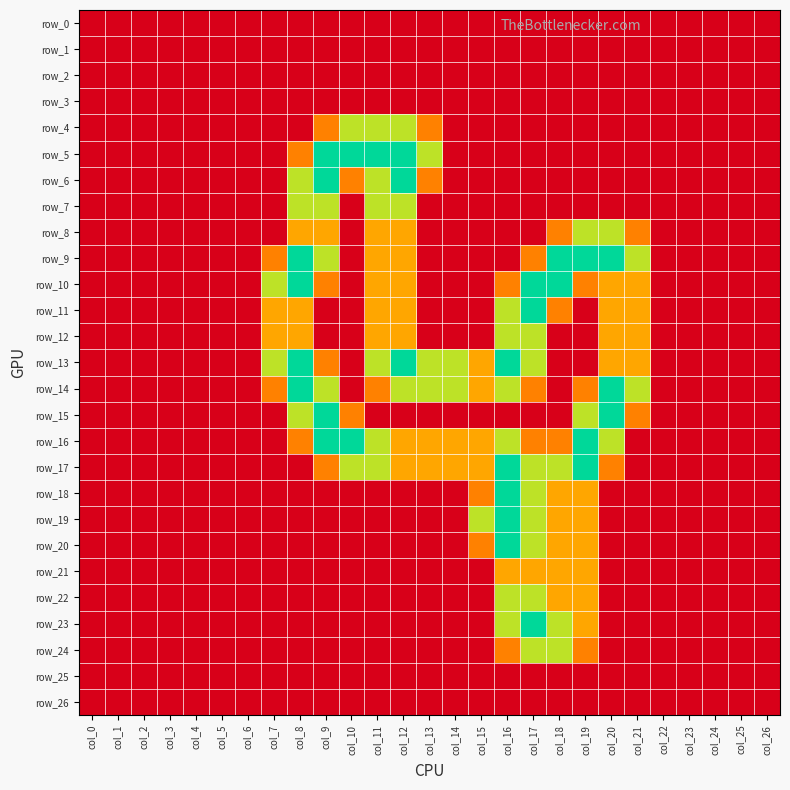

Reading left to right, extract all data points from this chart.

row_0: col_0=0.0	col_1=0.0	col_2=0.0	col_3=0.0	col_4=0.0	col_5=0.0	col_6=0.0	col_7=0.0	col_8=0.0	col_9=0.0	col_10=0.0	col_11=0.0	col_12=0.0	col_13=0.0	col_14=0.0	col_15=0.0	col_16=0.0	col_17=0.0	col_18=0.0	col_19=0.0	col_20=0.0	col_21=0.0	col_22=0.0	col_23=0.0	col_24=0.0	col_25=0.0	col_26=0.0
row_1: col_0=0.0	col_1=0.0	col_2=0.0	col_3=0.0	col_4=0.0	col_5=0.0	col_6=0.0	col_7=0.0	col_8=0.0	col_9=0.0	col_10=0.0	col_11=0.0	col_12=0.0	col_13=0.0	col_14=0.0	col_15=0.0	col_16=0.0	col_17=0.0	col_18=0.0	col_19=0.0	col_20=0.0	col_21=0.0	col_22=0.0	col_23=0.0	col_24=0.0	col_25=0.0	col_26=0.0
row_2: col_0=0.0	col_1=0.0	col_2=0.0	col_3=0.0	col_4=0.0	col_5=0.0	col_6=0.0	col_7=0.0	col_8=0.0	col_9=0.0	col_10=0.0	col_11=0.0	col_12=0.0	col_13=0.0	col_14=0.0	col_15=0.0	col_16=0.0	col_17=0.0	col_18=0.0	col_19=0.0	col_20=0.0	col_21=0.0	col_22=0.0	col_23=0.0	col_24=0.0	col_25=0.0	col_26=0.0
row_3: col_0=0.0	col_1=0.0	col_2=0.0	col_3=0.0	col_4=0.0	col_5=0.0	col_6=0.0	col_7=0.0	col_8=0.0	col_9=0.0	col_10=0.0	col_11=0.0	col_12=0.0	col_13=0.0	col_14=0.0	col_15=0.0	col_16=0.0	col_17=0.0	col_18=0.0	col_19=0.0	col_20=0.0	col_21=0.0	col_22=0.0	col_23=0.0	col_24=0.0	col_25=0.0	col_26=0.0
row_4: col_0=0.0	col_1=0.0	col_2=0.0	col_3=0.0	col_4=0.0	col_5=0.0	col_6=0.0	col_7=0.0	col_8=0.0	col_9=0.8	col_10=1.5	col_11=1.5	col_12=1.5	col_13=0.8	col_14=0.0	col_15=0.0	col_16=0.0	col_17=0.0	col_18=0.0	col_19=0.0	col_20=0.0	col_21=0.0	col_22=0.0	col_23=0.0	col_24=0.0	col_25=0.0	col_26=0.0
row_5: col_0=0.0	col_1=0.0	col_2=0.0	col_3=0.0	col_4=0.0	col_5=0.0	col_6=0.0	col_7=0.0	col_8=0.8	col_9=2.0	col_10=2.0	col_11=2.0	col_12=2.0	col_13=1.5	col_14=0.0	col_15=0.0	col_16=0.0	col_17=0.0	col_18=0.0	col_19=0.0	col_20=0.0	col_21=0.0	col_22=0.0	col_23=0.0	col_24=0.0	col_25=0.0	col_26=0.0
row_6: col_0=0.0	col_1=0.0	col_2=0.0	col_3=0.0	col_4=0.0	col_5=0.0	col_6=0.0	col_7=0.0	col_8=1.5	col_9=2.0	col_10=0.8	col_11=1.5	col_12=2.0	col_13=0.8	col_14=0.0	col_15=0.0	col_16=0.0	col_17=0.0	col_18=0.0	col_19=0.0	col_20=0.0	col_21=0.0	col_22=0.0	col_23=0.0	col_24=0.0	col_25=0.0	col_26=0.0
row_7: col_0=0.0	col_1=0.0	col_2=0.0	col_3=0.0	col_4=0.0	col_5=0.0	col_6=0.0	col_7=0.0	col_8=1.5	col_9=1.5	col_10=0.0	col_11=1.5	col_12=1.5	col_13=0.0	col_14=0.0	col_15=0.0	col_16=0.0	col_17=0.0	col_18=0.0	col_19=0.0	col_20=0.0	col_21=0.0	col_22=0.0	col_23=0.0	col_24=0.0	col_25=0.0	col_26=0.0
row_8: col_0=0.0	col_1=0.0	col_2=0.0	col_3=0.0	col_4=0.0	col_5=0.0	col_6=0.0	col_7=0.0	col_8=1.0	col_9=1.0	col_10=0.0	col_11=1.0	col_12=1.0	col_13=0.0	col_14=0.0	col_15=0.0	col_16=0.0	col_17=0.0	col_18=0.8	col_19=1.5	col_20=1.5	col_21=0.8	col_22=0.0	col_23=0.0	col_24=0.0	col_25=0.0	col_26=0.0
row_9: col_0=0.0	col_1=0.0	col_2=0.0	col_3=0.0	col_4=0.0	col_5=0.0	col_6=0.0	col_7=0.8	col_8=2.0	col_9=1.5	col_10=0.0	col_11=1.0	col_12=1.0	col_13=0.0	col_14=0.0	col_15=0.0	col_16=0.0	col_17=0.8	col_18=2.0	col_19=2.0	col_20=2.0	col_21=1.5	col_22=0.0	col_23=0.0	col_24=0.0	col_25=0.0	col_26=0.0
row_10: col_0=0.0	col_1=0.0	col_2=0.0	col_3=0.0	col_4=0.0	col_5=0.0	col_6=0.0	col_7=1.5	col_8=2.0	col_9=0.8	col_10=0.0	col_11=1.0	col_12=1.0	col_13=0.0	col_14=0.0	col_15=0.0	col_16=0.8	col_17=2.0	col_18=2.0	col_19=0.8	col_20=1.0	col_21=1.0	col_22=0.0	col_23=0.0	col_24=0.0	col_25=0.0	col_26=0.0
row_11: col_0=0.0	col_1=0.0	col_2=0.0	col_3=0.0	col_4=0.0	col_5=0.0	col_6=0.0	col_7=1.0	col_8=1.0	col_9=0.0	col_10=0.0	col_11=1.0	col_12=1.0	col_13=0.0	col_14=0.0	col_15=0.0	col_16=1.5	col_17=2.0	col_18=0.8	col_19=0.0	col_20=1.0	col_21=1.0	col_22=0.0	col_23=0.0	col_24=0.0	col_25=0.0	col_26=0.0
row_12: col_0=0.0	col_1=0.0	col_2=0.0	col_3=0.0	col_4=0.0	col_5=0.0	col_6=0.0	col_7=1.0	col_8=1.0	col_9=0.0	col_10=0.0	col_11=1.0	col_12=1.0	col_13=0.0	col_14=0.0	col_15=0.0	col_16=1.5	col_17=1.5	col_18=0.0	col_19=0.0	col_20=1.0	col_21=1.0	col_22=0.0	col_23=0.0	col_24=0.0	col_25=0.0	col_26=0.0
row_13: col_0=0.0	col_1=0.0	col_2=0.0	col_3=0.0	col_4=0.0	col_5=0.0	col_6=0.0	col_7=1.5	col_8=2.0	col_9=0.8	col_10=0.0	col_11=1.5	col_12=2.0	col_13=1.5	col_14=1.5	col_15=1.0	col_16=2.0	col_17=1.5	col_18=0.0	col_19=0.0	col_20=1.0	col_21=1.0	col_22=0.0	col_23=0.0	col_24=0.0	col_25=0.0	col_26=0.0
row_14: col_0=0.0	col_1=0.0	col_2=0.0	col_3=0.0	col_4=0.0	col_5=0.0	col_6=0.0	col_7=0.8	col_8=2.0	col_9=1.5	col_10=0.0	col_11=0.8	col_12=1.5	col_13=1.5	col_14=1.5	col_15=1.0	col_16=1.5	col_17=0.8	col_18=0.0	col_19=0.8	col_20=2.0	col_21=1.5	col_22=0.0	col_23=0.0	col_24=0.0	col_25=0.0	col_26=0.0
row_15: col_0=0.0	col_1=0.0	col_2=0.0	col_3=0.0	col_4=0.0	col_5=0.0	col_6=0.0	col_7=0.0	col_8=1.5	col_9=2.0	col_10=0.8	col_11=0.0	col_12=0.0	col_13=0.0	col_14=0.0	col_15=0.0	col_16=0.0	col_17=0.0	col_18=0.0	col_19=1.5	col_20=2.0	col_21=0.8	col_22=0.0	col_23=0.0	col_24=0.0	col_25=0.0	col_26=0.0
row_16: col_0=0.0	col_1=0.0	col_2=0.0	col_3=0.0	col_4=0.0	col_5=0.0	col_6=0.0	col_7=0.0	col_8=0.8	col_9=2.0	col_10=2.0	col_11=1.5	col_12=1.0	col_13=1.0	col_14=1.0	col_15=1.0	col_16=1.5	col_17=0.8	col_18=0.8	col_19=2.0	col_20=1.5	col_21=0.0	col_22=0.0	col_23=0.0	col_24=0.0	col_25=0.0	col_26=0.0
row_17: col_0=0.0	col_1=0.0	col_2=0.0	col_3=0.0	col_4=0.0	col_5=0.0	col_6=0.0	col_7=0.0	col_8=0.0	col_9=0.8	col_10=1.5	col_11=1.5	col_12=1.0	col_13=1.0	col_14=1.0	col_15=1.0	col_16=2.0	col_17=1.5	col_18=1.5	col_19=2.0	col_20=0.8	col_21=0.0	col_22=0.0	col_23=0.0	col_24=0.0	col_25=0.0	col_26=0.0
row_18: col_0=0.0	col_1=0.0	col_2=0.0	col_3=0.0	col_4=0.0	col_5=0.0	col_6=0.0	col_7=0.0	col_8=0.0	col_9=0.0	col_10=0.0	col_11=0.0	col_12=0.0	col_13=0.0	col_14=0.0	col_15=0.8	col_16=2.0	col_17=1.5	col_18=1.0	col_19=1.0	col_20=0.0	col_21=0.0	col_22=0.0	col_23=0.0	col_24=0.0	col_25=0.0	col_26=0.0
row_19: col_0=0.0	col_1=0.0	col_2=0.0	col_3=0.0	col_4=0.0	col_5=0.0	col_6=0.0	col_7=0.0	col_8=0.0	col_9=0.0	col_10=0.0	col_11=0.0	col_12=0.0	col_13=0.0	col_14=0.0	col_15=1.5	col_16=2.0	col_17=1.5	col_18=1.0	col_19=1.0	col_20=0.0	col_21=0.0	col_22=0.0	col_23=0.0	col_24=0.0	col_25=0.0	col_26=0.0
row_20: col_0=0.0	col_1=0.0	col_2=0.0	col_3=0.0	col_4=0.0	col_5=0.0	col_6=0.0	col_7=0.0	col_8=0.0	col_9=0.0	col_10=0.0	col_11=0.0	col_12=0.0	col_13=0.0	col_14=0.0	col_15=0.8	col_16=2.0	col_17=1.5	col_18=1.0	col_19=1.0	col_20=0.0	col_21=0.0	col_22=0.0	col_23=0.0	col_24=0.0	col_25=0.0	col_26=0.0
row_21: col_0=0.0	col_1=0.0	col_2=0.0	col_3=0.0	col_4=0.0	col_5=0.0	col_6=0.0	col_7=0.0	col_8=0.0	col_9=0.0	col_10=0.0	col_11=0.0	col_12=0.0	col_13=0.0	col_14=0.0	col_15=0.0	col_16=1.0	col_17=1.0	col_18=1.0	col_19=1.0	col_20=0.0	col_21=0.0	col_22=0.0	col_23=0.0	col_24=0.0	col_25=0.0	col_26=0.0
row_22: col_0=0.0	col_1=0.0	col_2=0.0	col_3=0.0	col_4=0.0	col_5=0.0	col_6=0.0	col_7=0.0	col_8=0.0	col_9=0.0	col_10=0.0	col_11=0.0	col_12=0.0	col_13=0.0	col_14=0.0	col_15=0.0	col_16=1.5	col_17=1.5	col_18=1.0	col_19=1.0	col_20=0.0	col_21=0.0	col_22=0.0	col_23=0.0	col_24=0.0	col_25=0.0	col_26=0.0
row_23: col_0=0.0	col_1=0.0	col_2=0.0	col_3=0.0	col_4=0.0	col_5=0.0	col_6=0.0	col_7=0.0	col_8=0.0	col_9=0.0	col_10=0.0	col_11=0.0	col_12=0.0	col_13=0.0	col_14=0.0	col_15=0.0	col_16=1.5	col_17=2.0	col_18=1.5	col_19=1.0	col_20=0.0	col_21=0.0	col_22=0.0	col_23=0.0	col_24=0.0	col_25=0.0	col_26=0.0
row_24: col_0=0.0	col_1=0.0	col_2=0.0	col_3=0.0	col_4=0.0	col_5=0.0	col_6=0.0	col_7=0.0	col_8=0.0	col_9=0.0	col_10=0.0	col_11=0.0	col_12=0.0	col_13=0.0	col_14=0.0	col_15=0.0	col_16=0.8	col_17=1.5	col_18=1.5	col_19=0.8	col_20=0.0	col_21=0.0	col_22=0.0	col_23=0.0	col_24=0.0	col_25=0.0	col_26=0.0
row_25: col_0=0.0	col_1=0.0	col_2=0.0	col_3=0.0	col_4=0.0	col_5=0.0	col_6=0.0	col_7=0.0	col_8=0.0	col_9=0.0	col_10=0.0	col_11=0.0	col_12=0.0	col_13=0.0	col_14=0.0	col_15=0.0	col_16=0.0	col_17=0.0	col_18=0.0	col_19=0.0	col_20=0.0	col_21=0.0	col_22=0.0	col_23=0.0	col_24=0.0	col_25=0.0	col_26=0.0
row_26: col_0=0.0	col_1=0.0	col_2=0.0	col_3=0.0	col_4=0.0	col_5=0.0	col_6=0.0	col_7=0.0	col_8=0.0	col_9=0.0	col_10=0.0	col_11=0.0	col_12=0.0	col_13=0.0	col_14=0.0	col_15=0.0	col_16=0.0	col_17=0.0	col_18=0.0	col_19=0.0	col_20=0.0	col_21=0.0	col_22=0.0	col_23=0.0	col_24=0.0	col_25=0.0	col_26=0.0